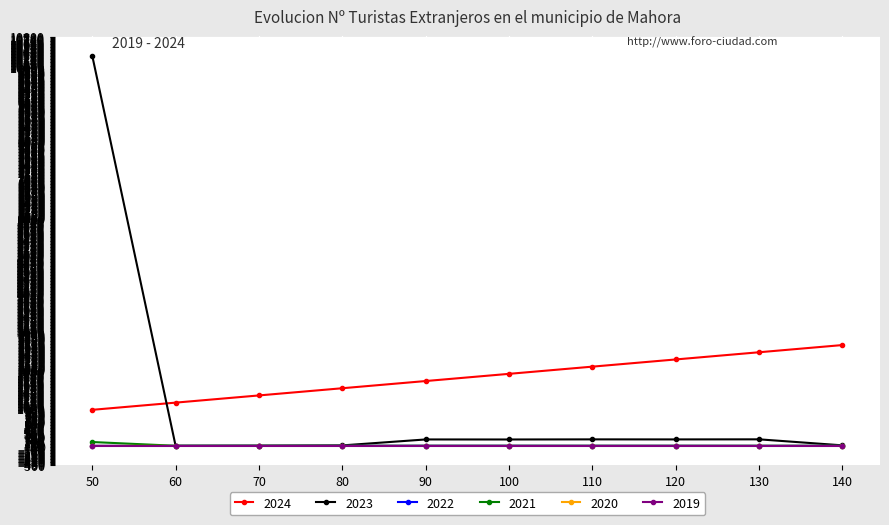

True or false: 2024 and 2021 cross at least once.

False